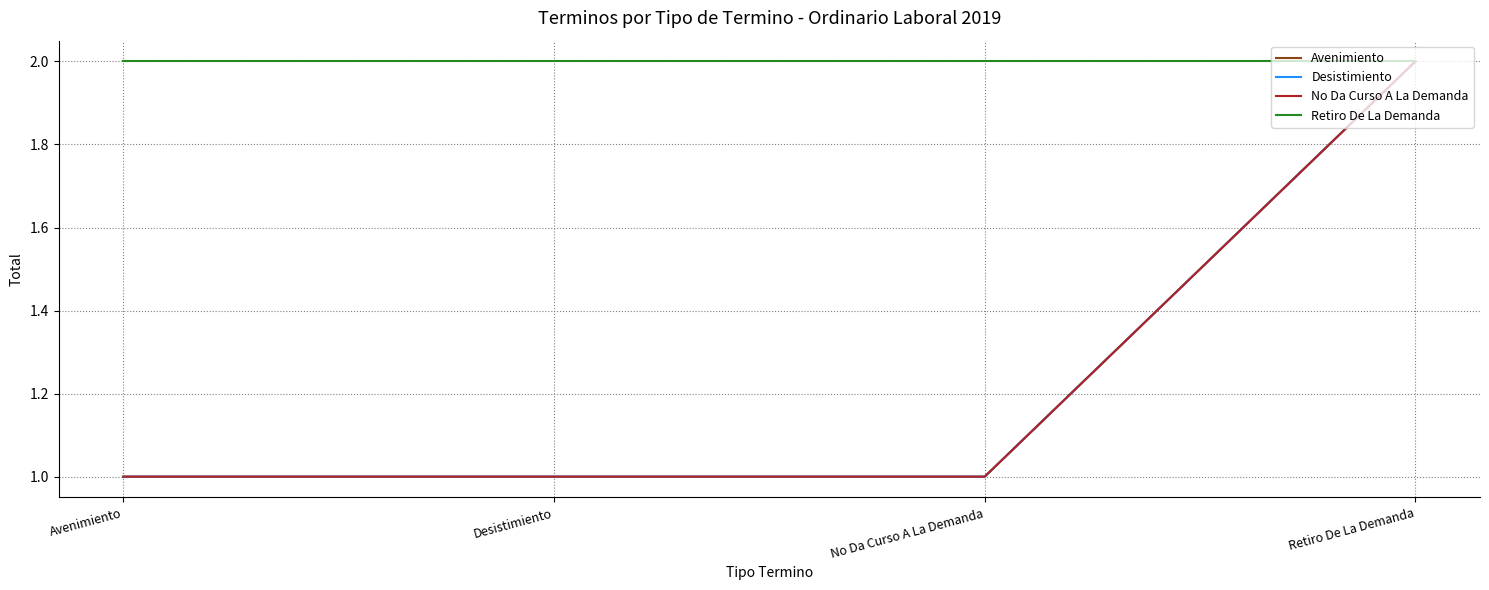

Does the chart have visible grid lines?

Yes